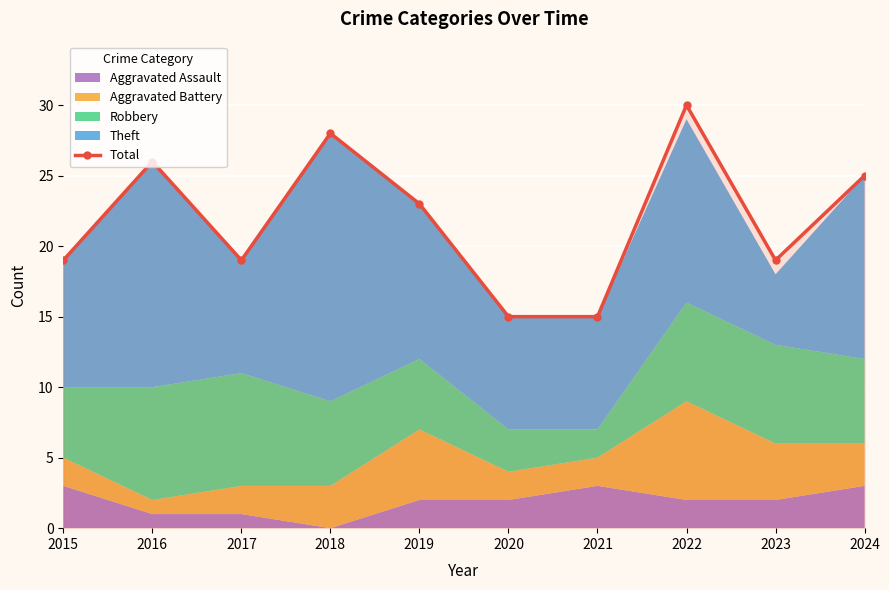

Rank the categories by value from lowest to highest.

2020, 2021, 2015, 2017, 2023, 2019, 2024, 2016, 2018, 2022